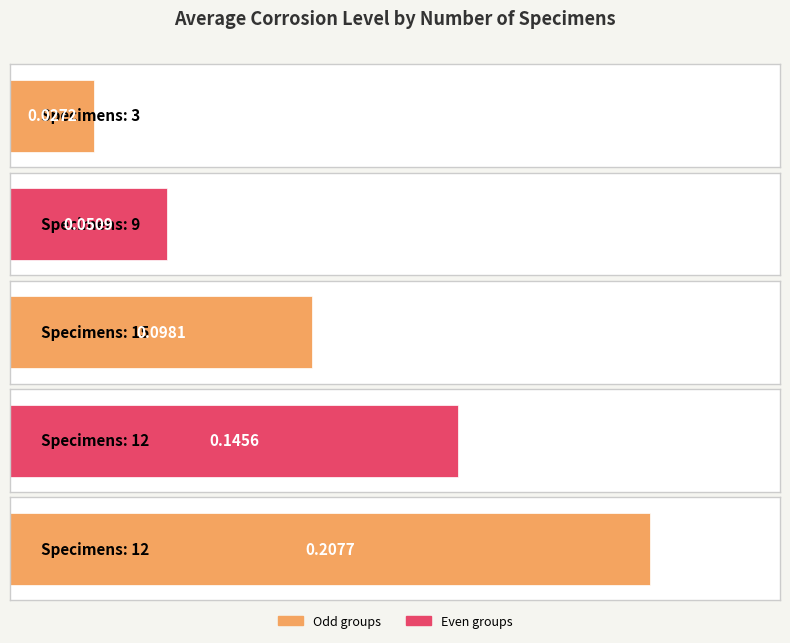

What is the average value?

0.1